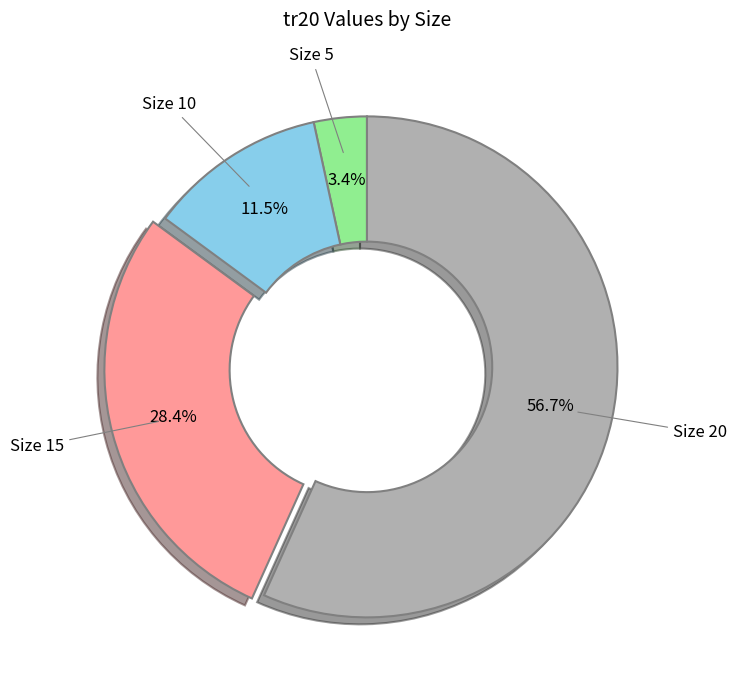

Is there any slice that represents more than half of the pie?

Yes